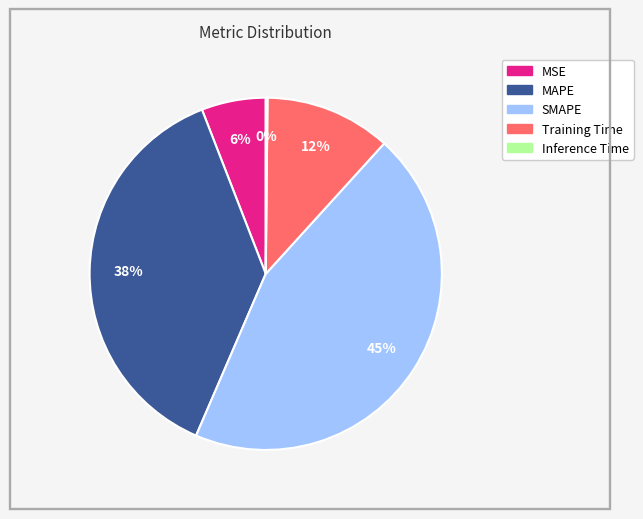

Is there a majority slice in this chart?

No